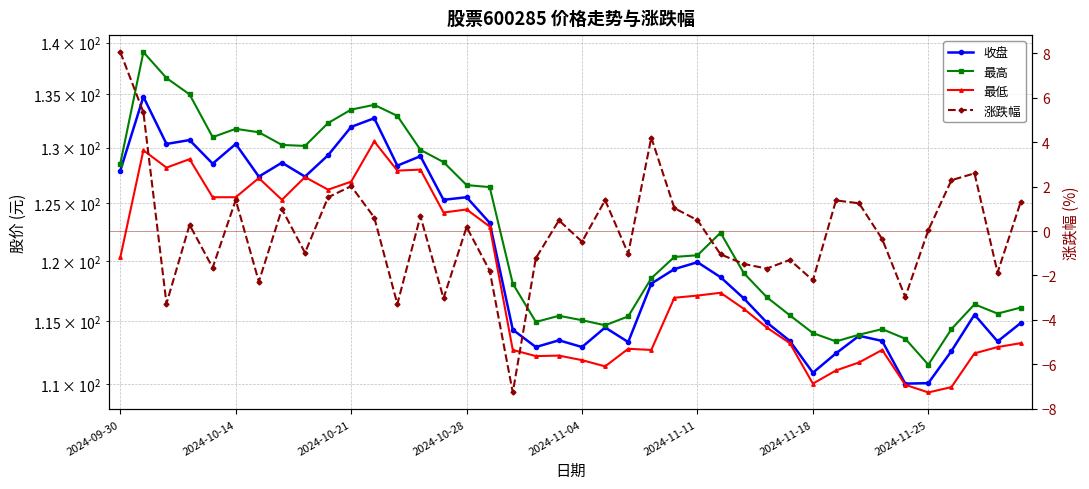

True or false: 最低 and 涨跌幅 cross at least once.

False